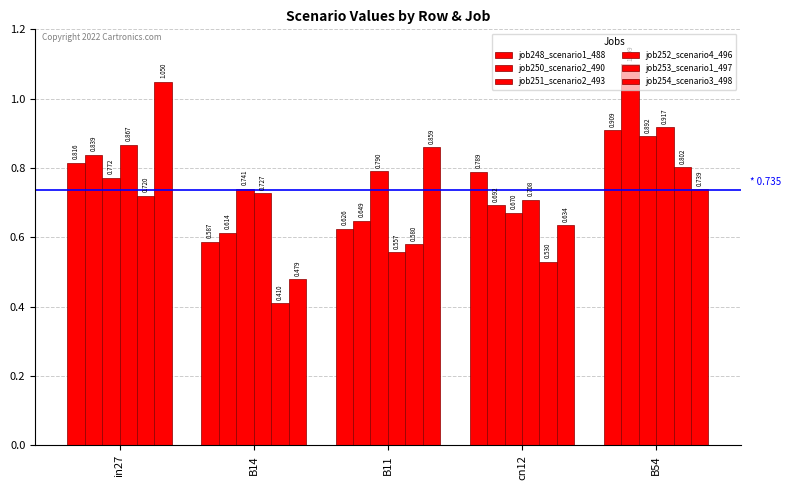

How many bars are there in total?

30